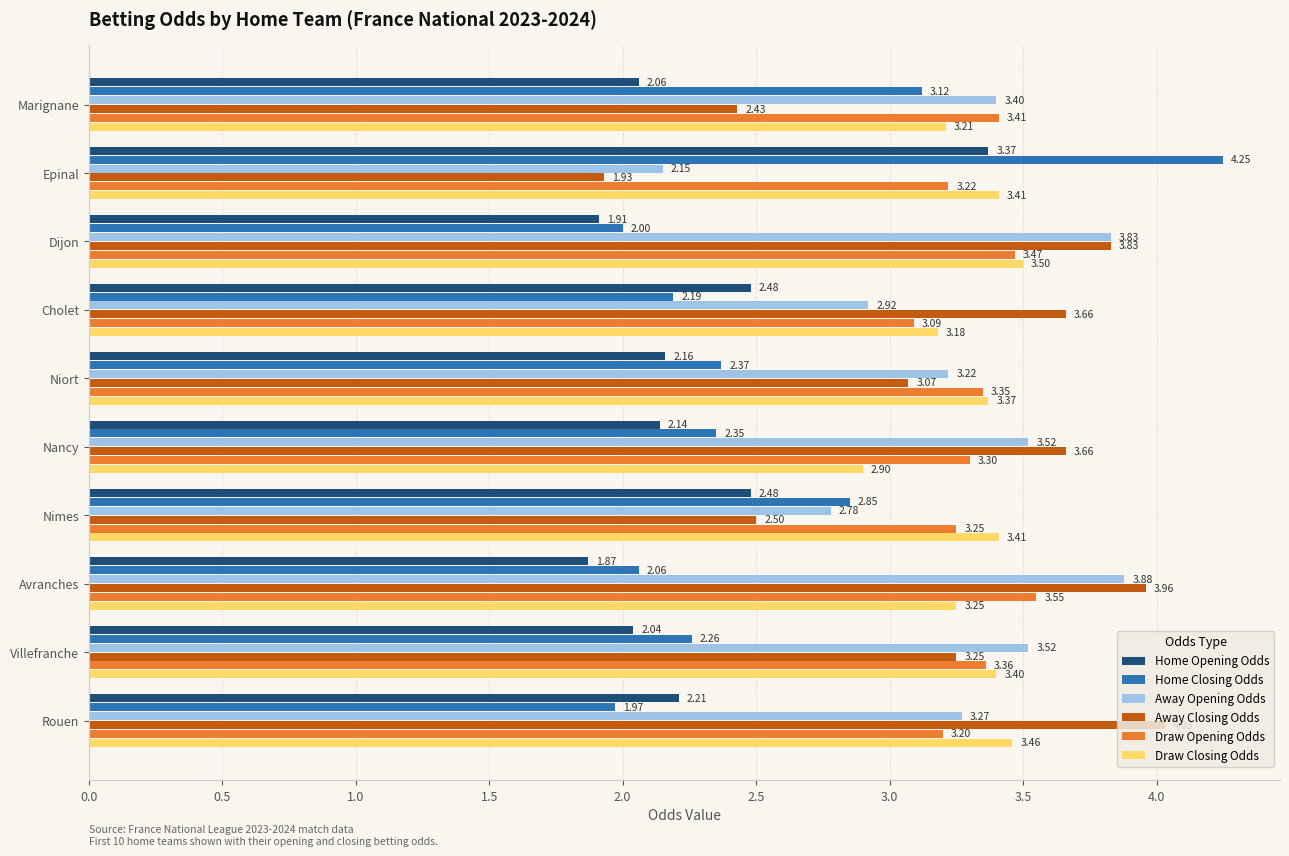

What is the sum of all Home Opening Odds values?

22.7